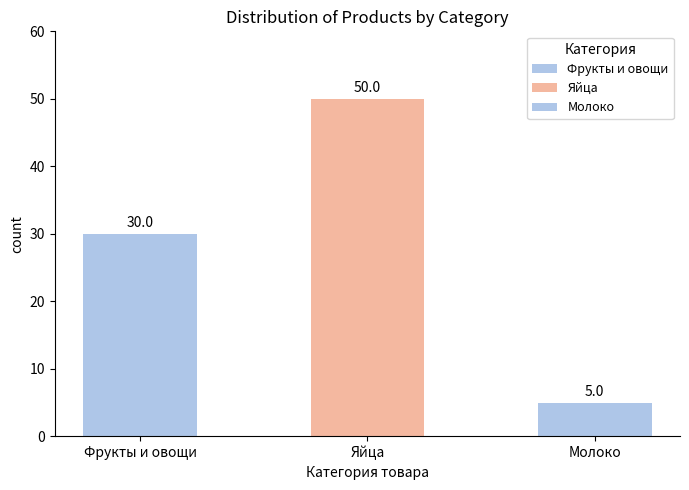

What is the sum of all values?

85